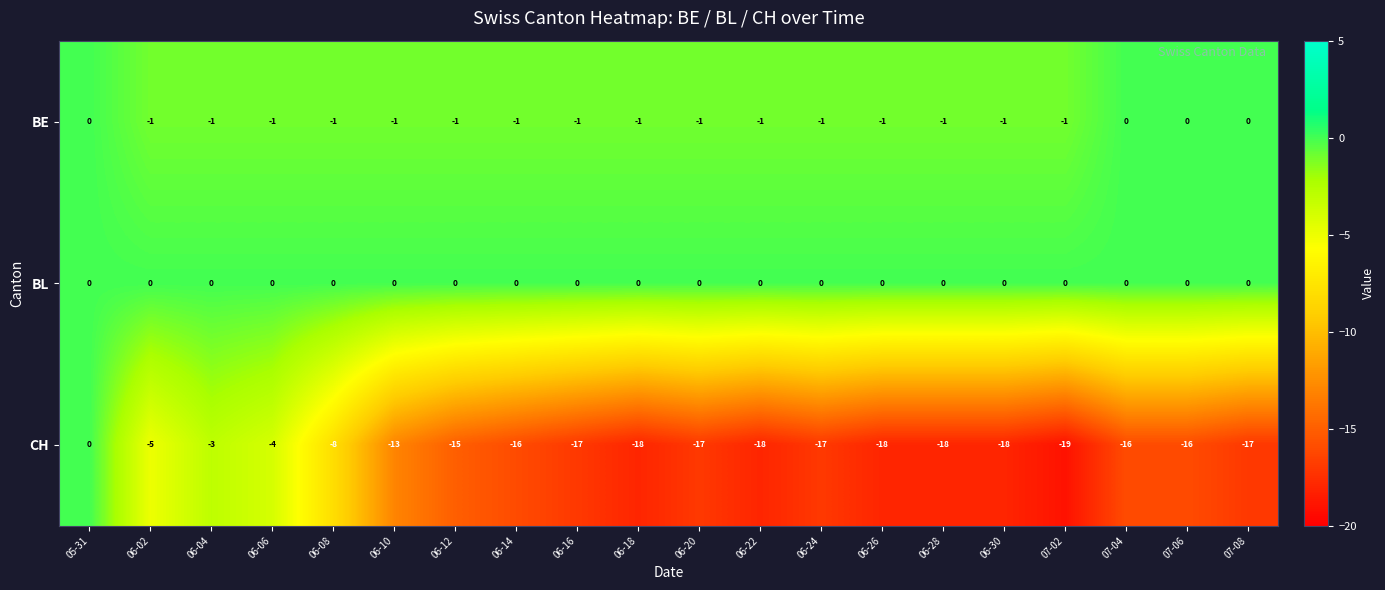

What is the smallest value displayed?

-19